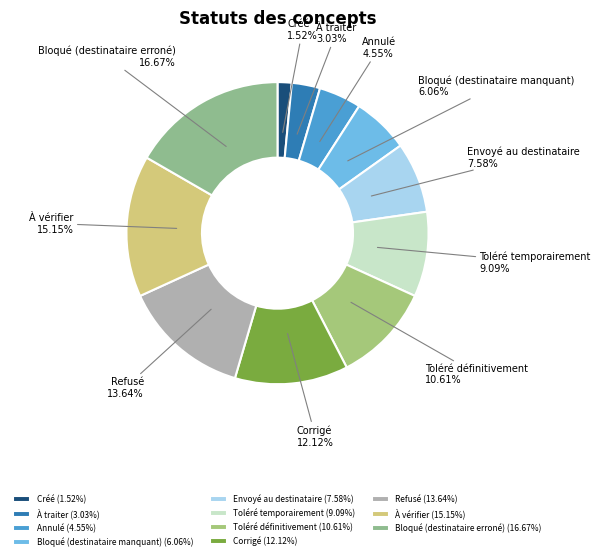

Rank the categories by value from lowest to highest.

Créé, À traiter, Annulé, Bloqué (destinataire manquant), Envoyé au destinataire, Toléré temporairement, Toléré définitivement, Corrigé, Refusé, À vérifier, Bloqué (destinataire erroné)